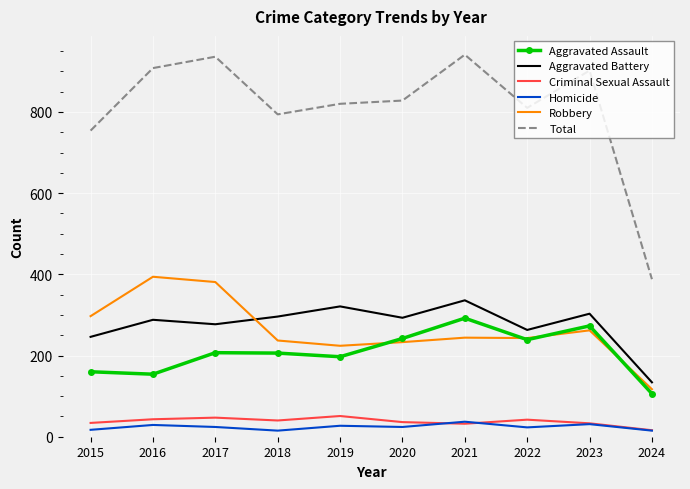

The value of Robbery at 2024 is 117. True or false?

True